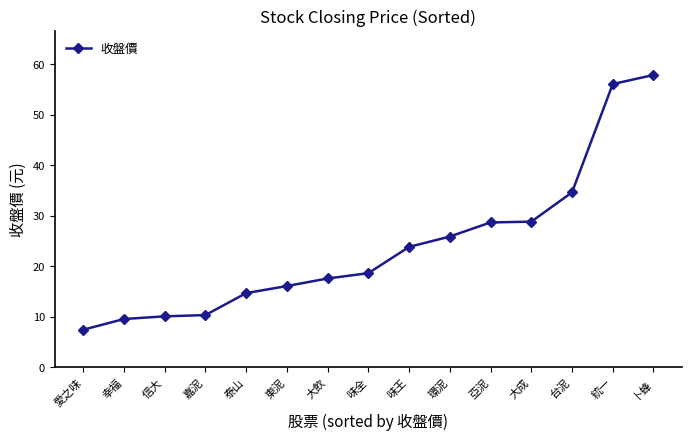

Read the value at 大成.

28.9